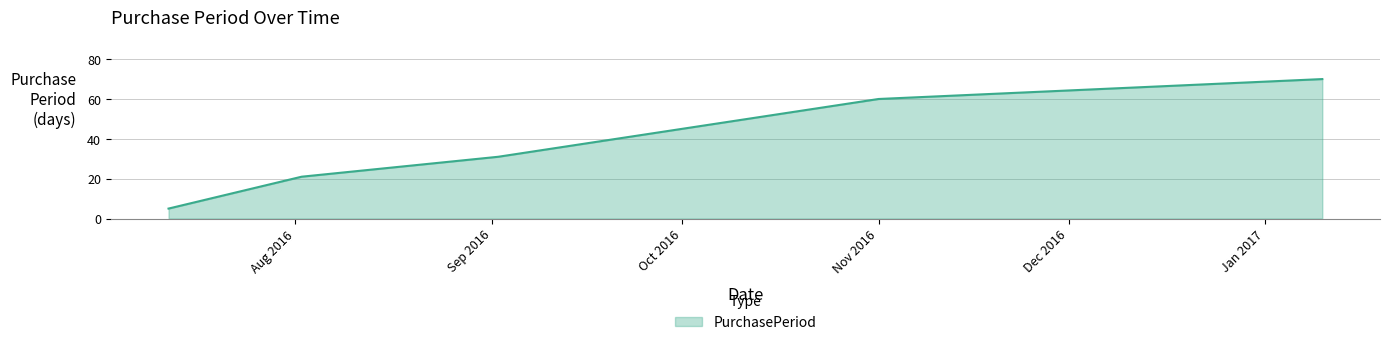

How many values are between 21 and 60?

3